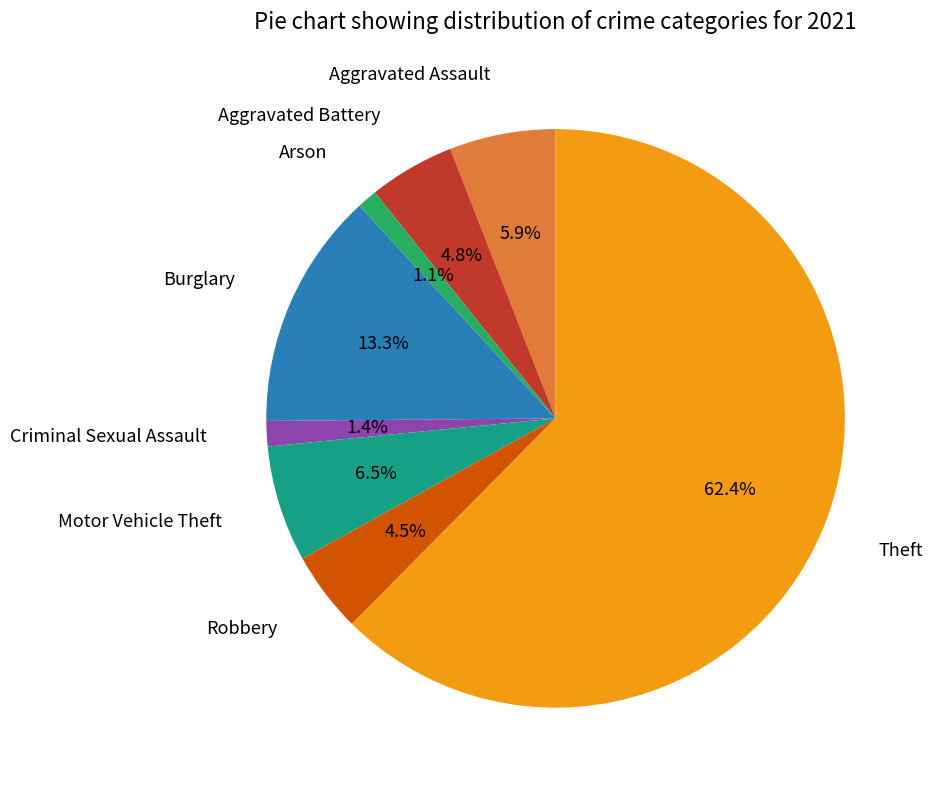

Is there a majority slice in this chart?

Yes